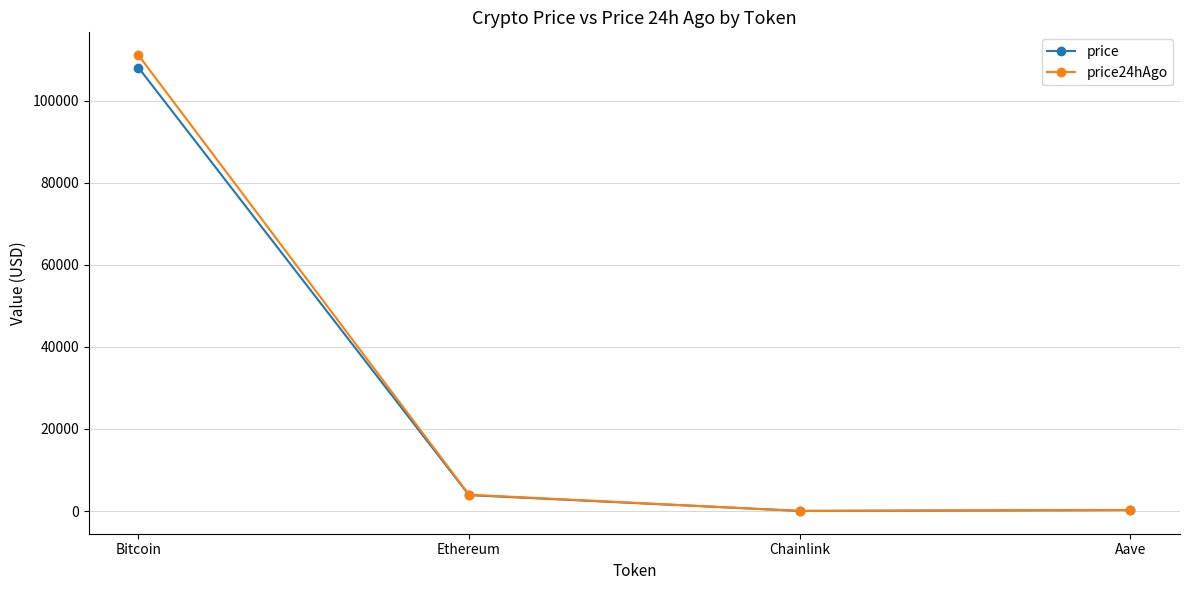

What are all the series names shown in the legend?

price, price24hAgo